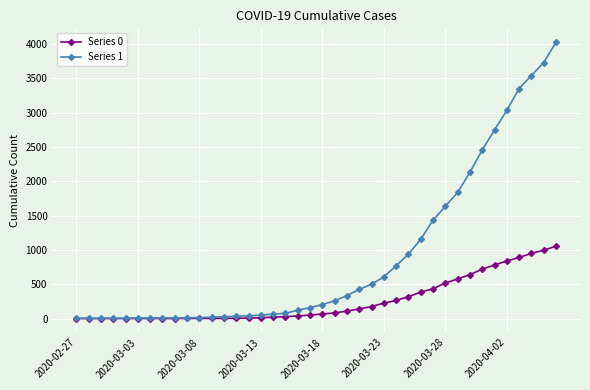

Which series has the largest total across all categories?

Series 1